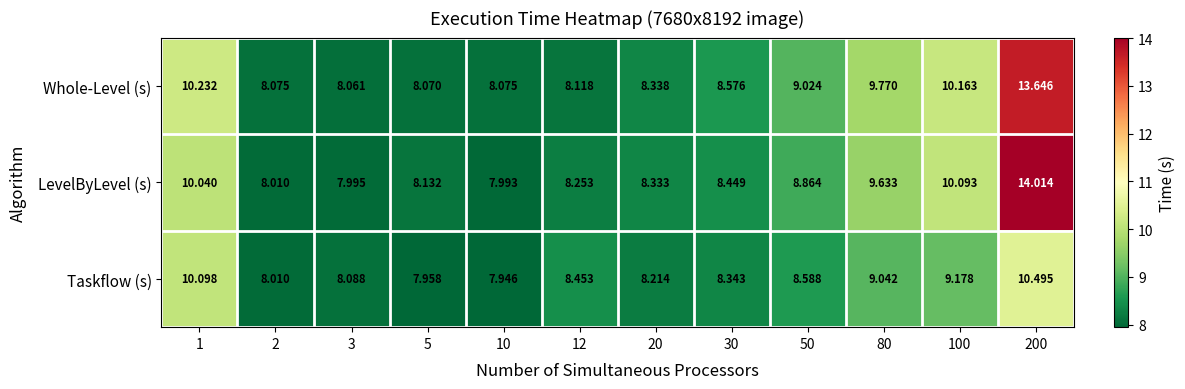

Which series has the largest total across all categories?

Whole-Level (s)